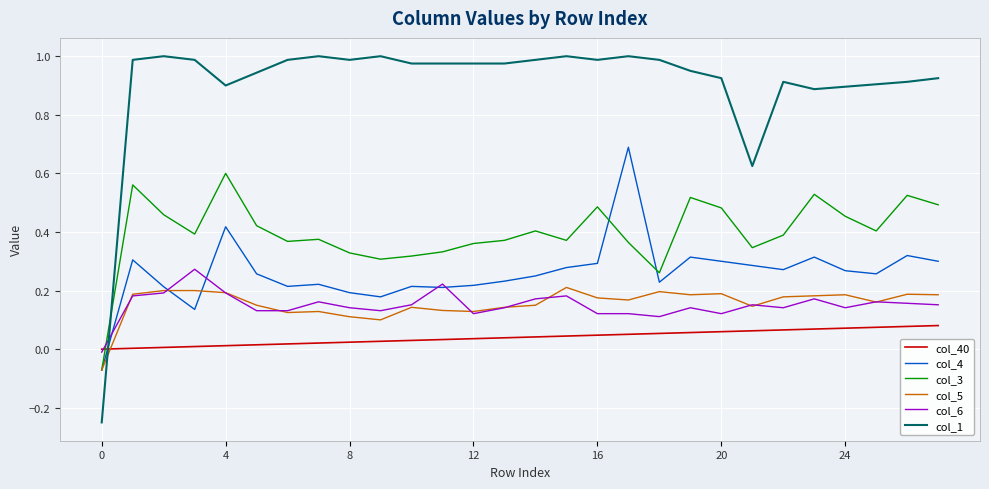

List the series in order of their peak value, lowest first.

col_40, col_5, col_6, col_3, col_4, col_1